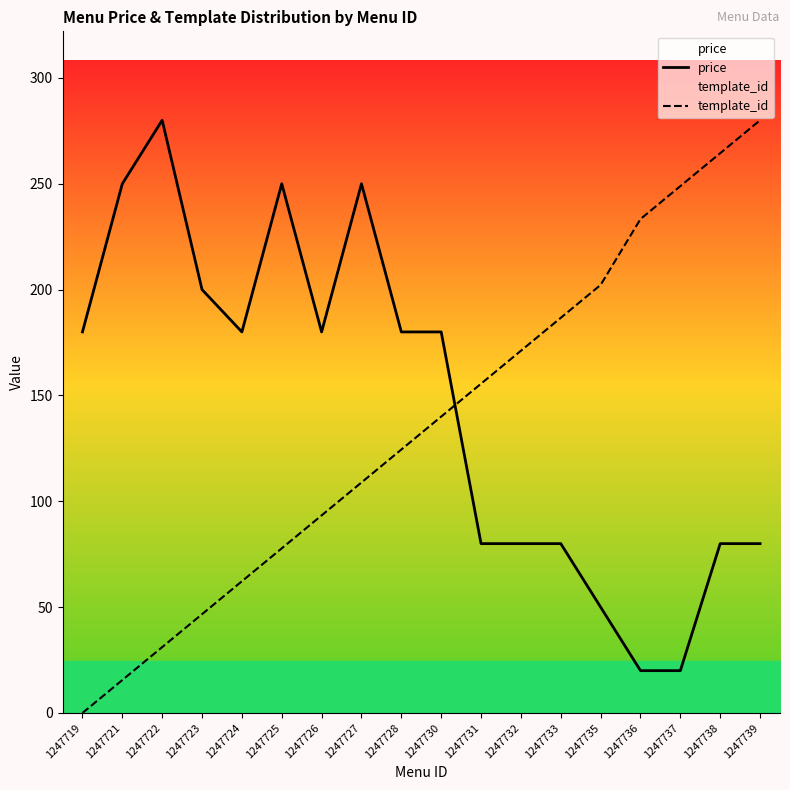

What is the value of the price point at the 13th from the left?

80.0